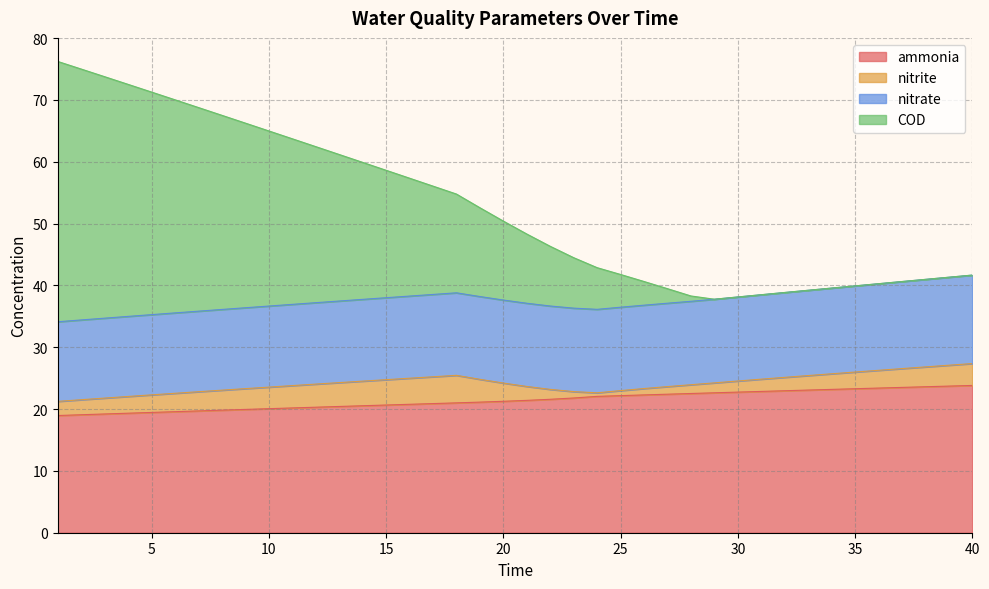

How many lines are shown in the chart?

4